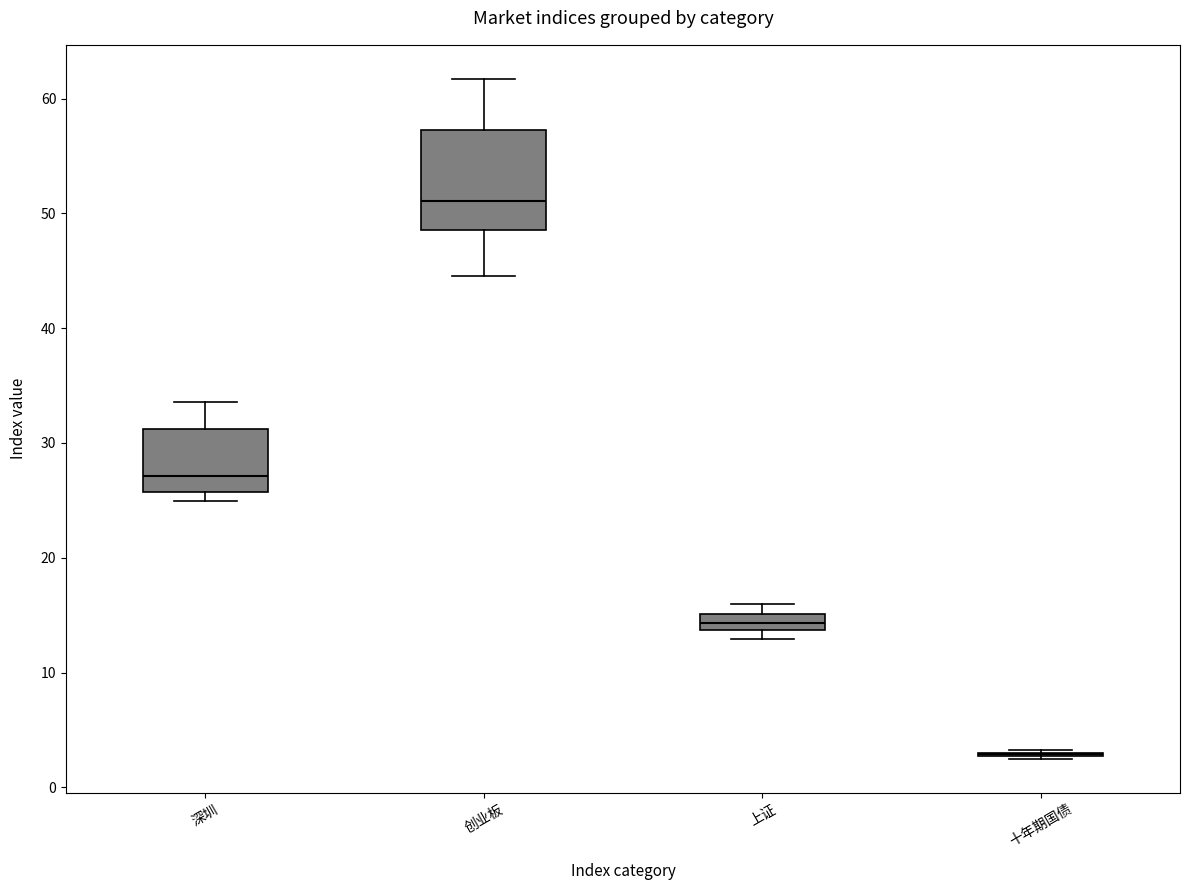

Where is the upper edge of the box for 上证 on the y-axis? The values are not printed on the chart, so give them approximately, as read against the axis.

15